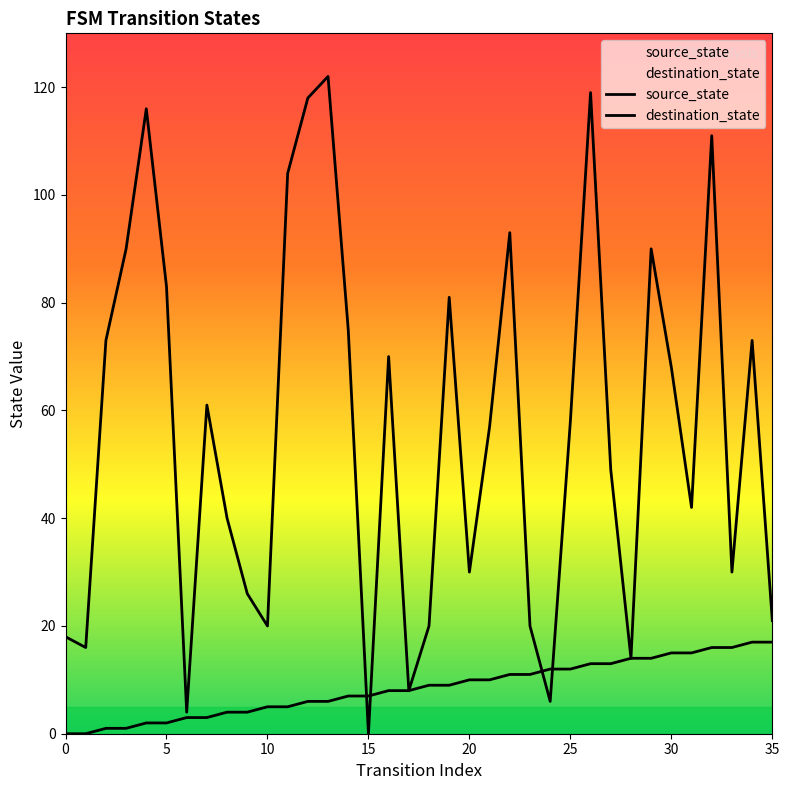

How many values in the destination_state series exceed 58?

17